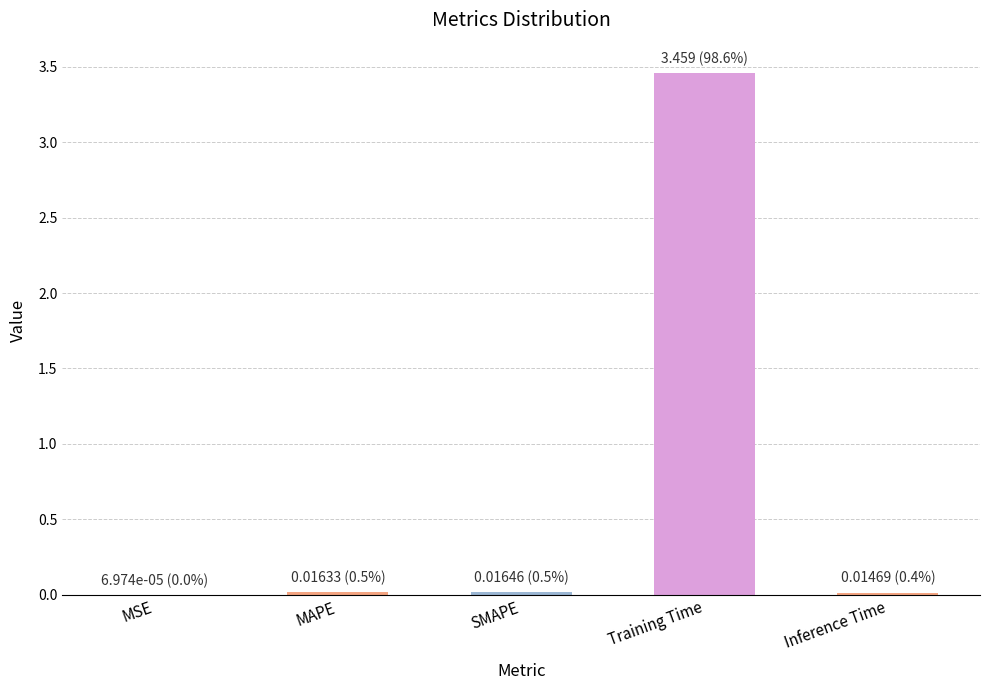

True or false: the data shows 0.0 at Inference Time.

True